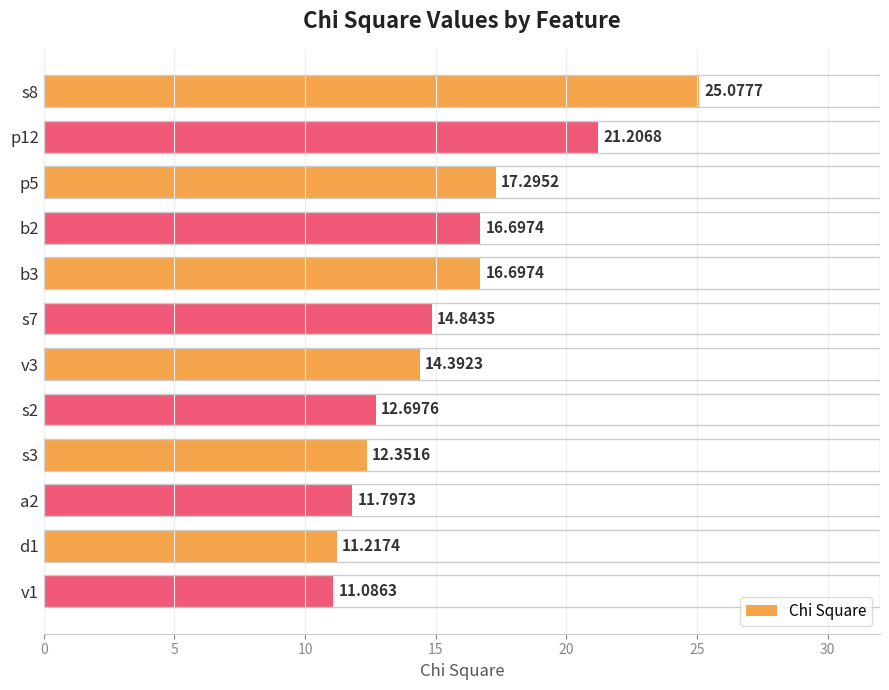

What is the difference between the maximum and minimum values?

14.0